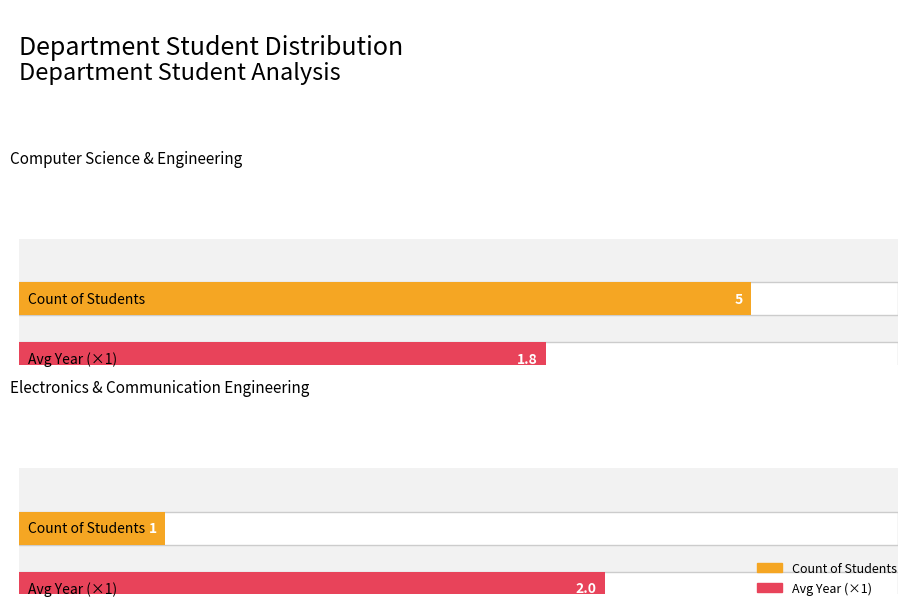

At which category is the sum across all series the highest?

Computer Science & Engineering